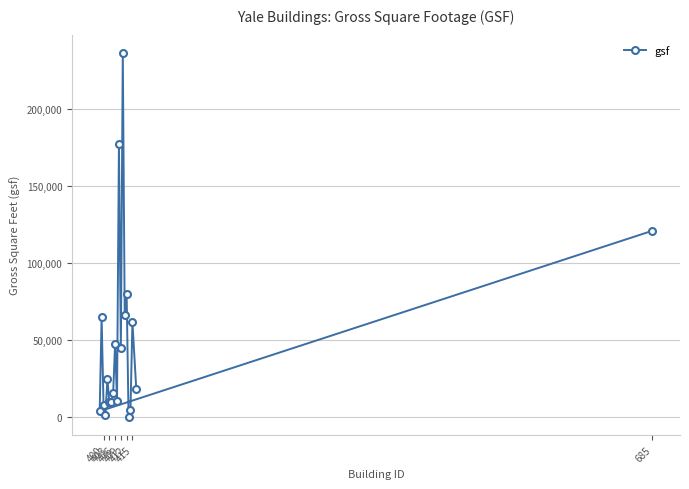

What is the difference between the maximum and minimum values?

236541